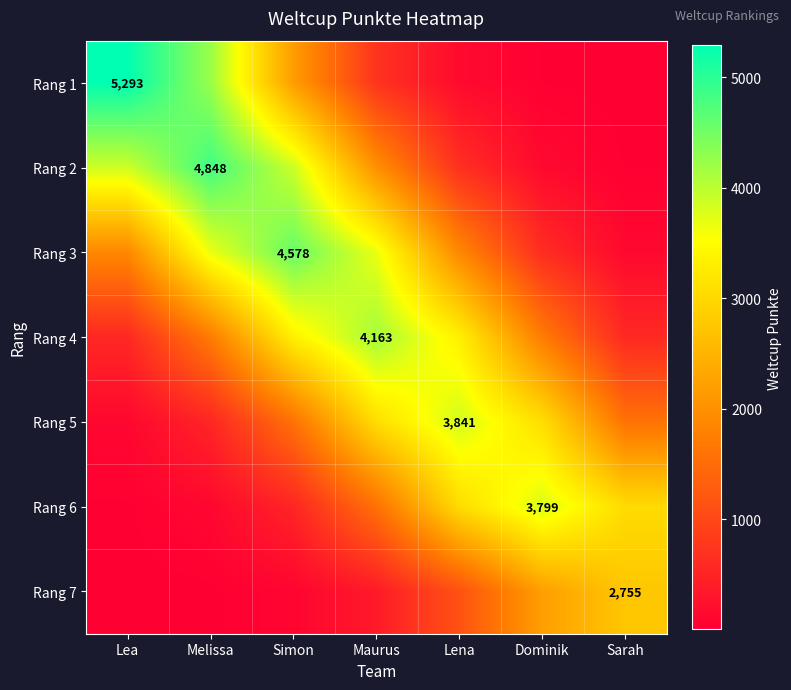

Is it true that Rang 1 equals 34.5 at Dominik?

False